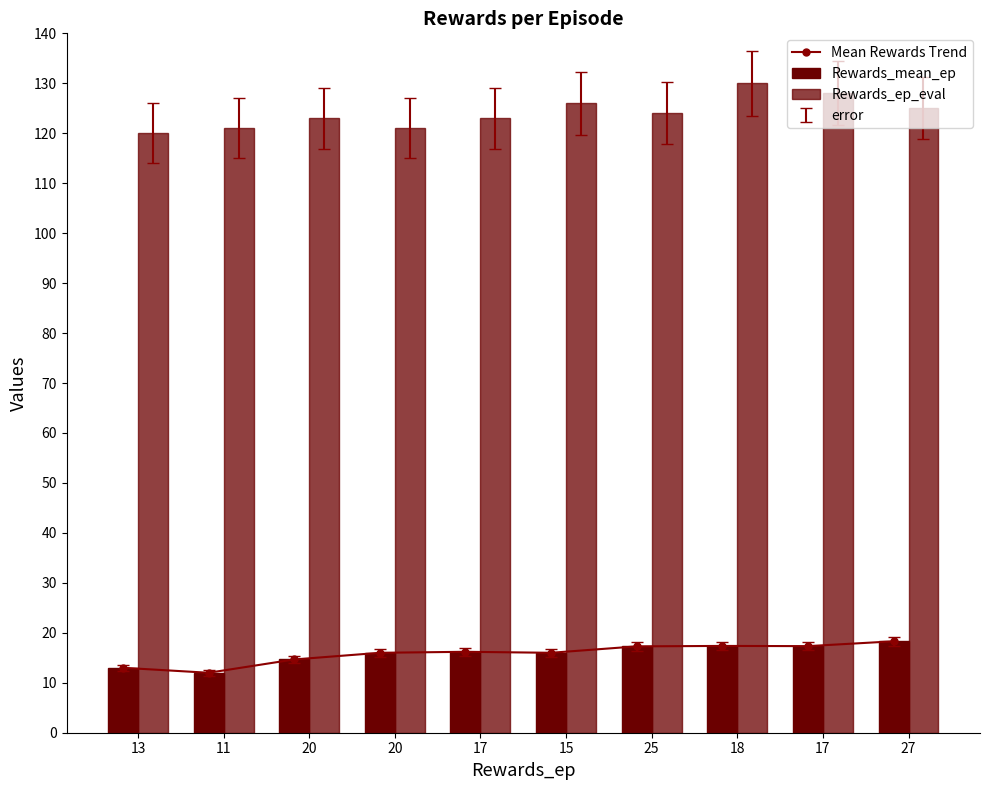

What is the spread (max minus min) of values at 20?

108.3